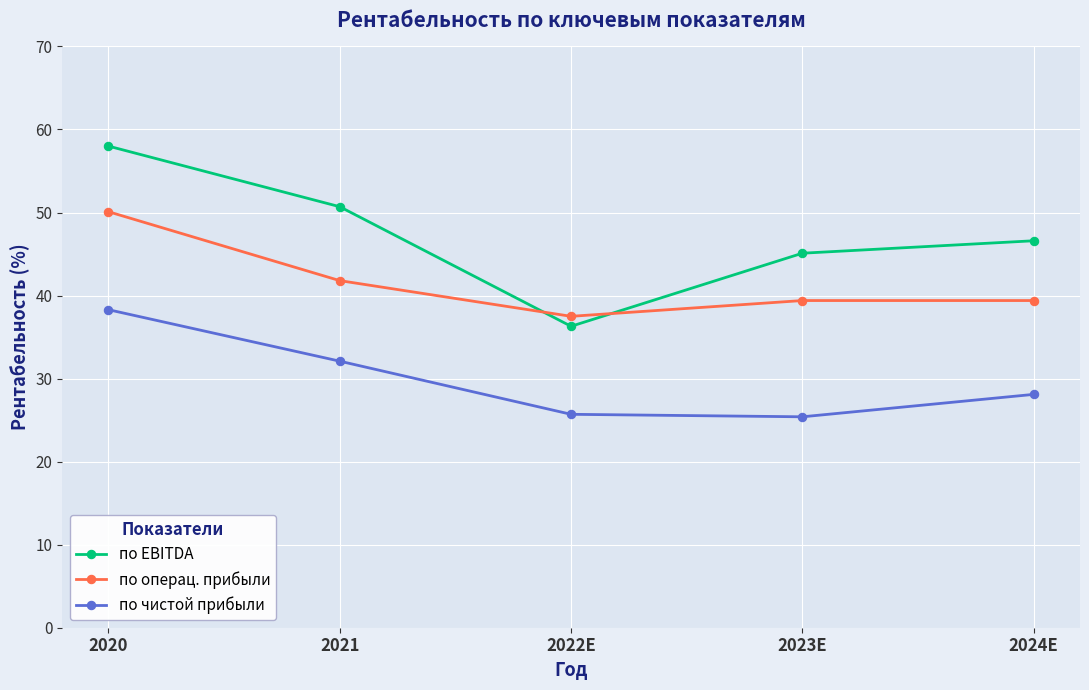

What is the label of the 3rd point from the left?

2022E